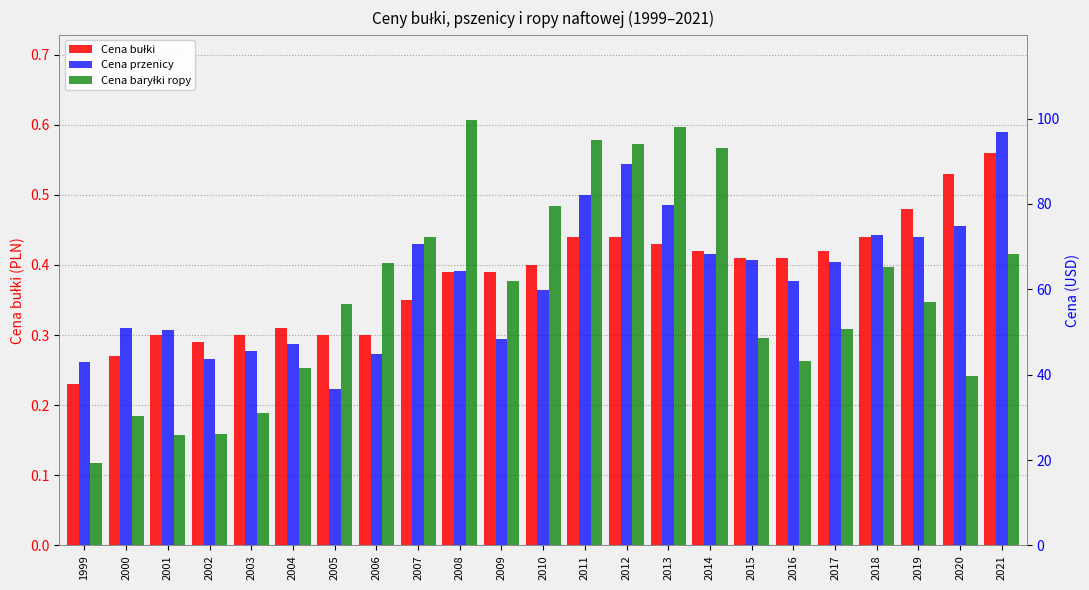

How many bars are there in total?

69